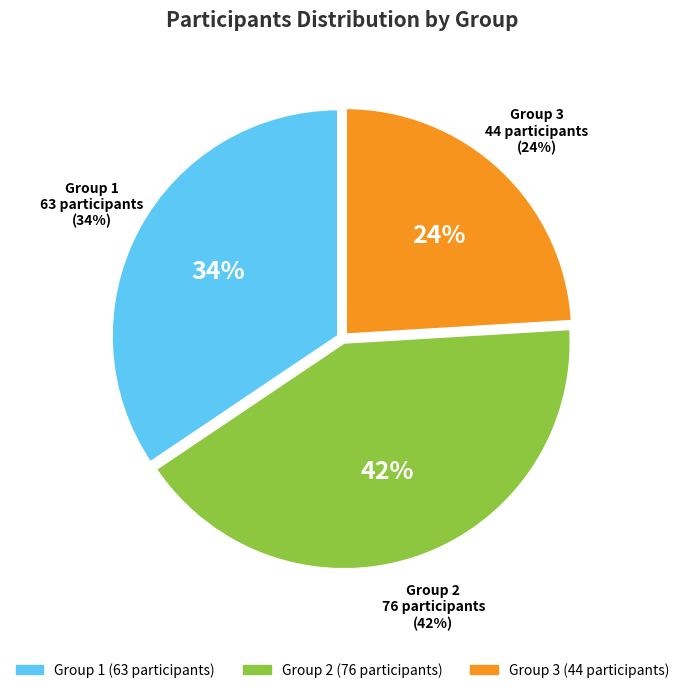

To the nearest percent, what is the average slice percentage?

33%